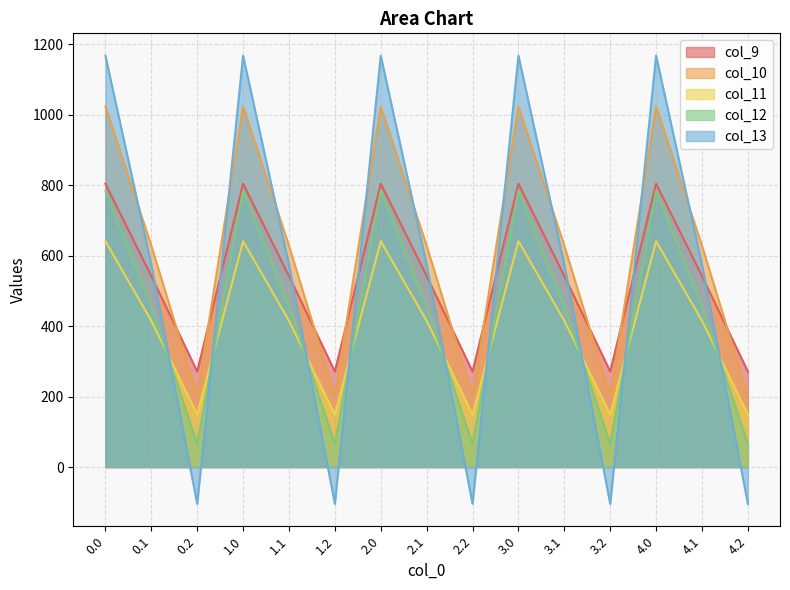

Where is the first local minimum for col_10?

0.2